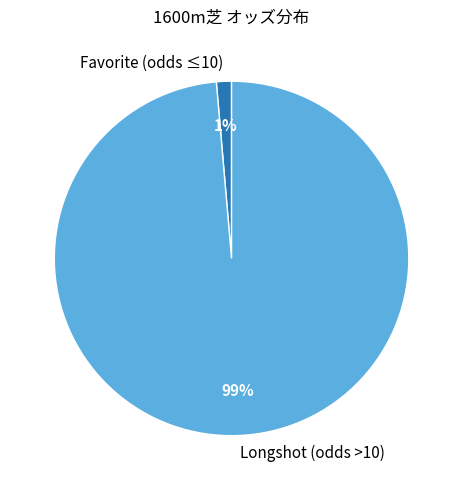

To the nearest percent, what percentage of the pie is Longshot (odds >10)?

99%